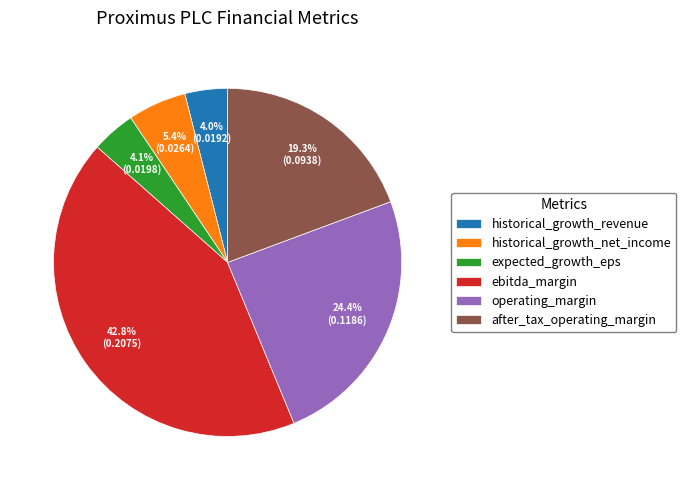

True or false: after_tax_operating_margin accounts for 27% of the total.

False